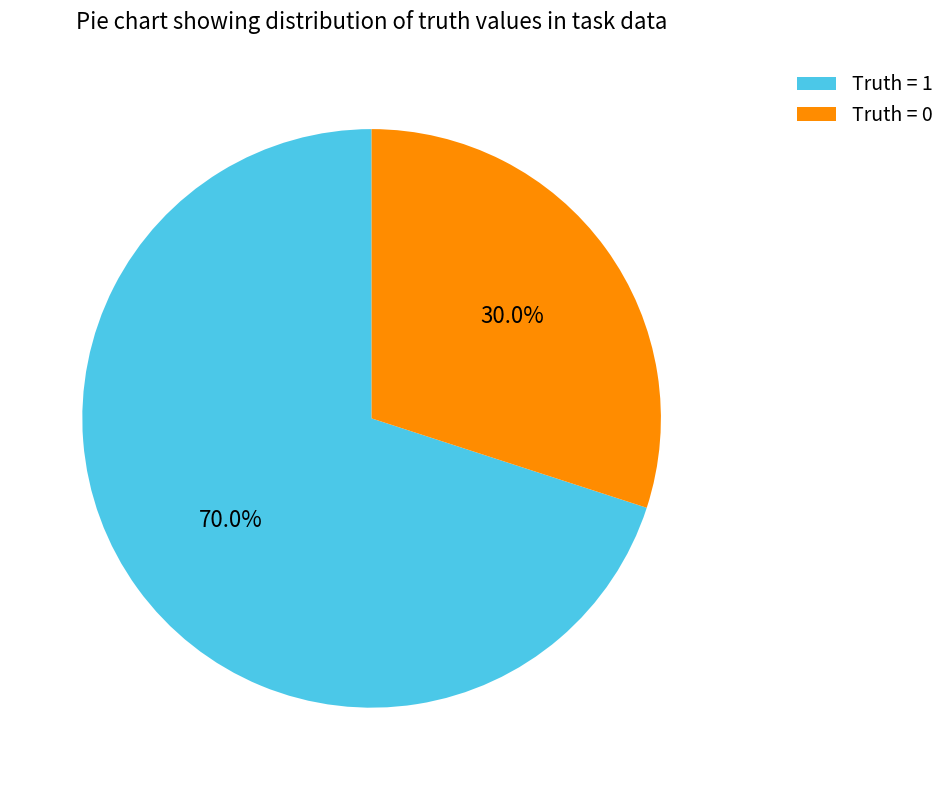

Approximately how many times larger is the value at Truth = 0 compared to Truth = 1?

0.4